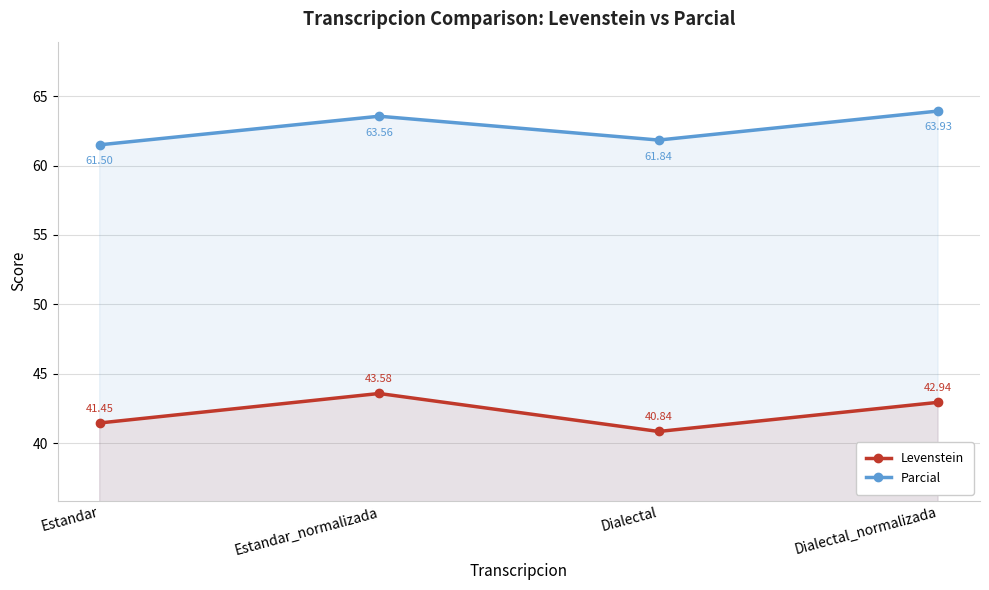

What is the sum of all Parcial values?

250.8